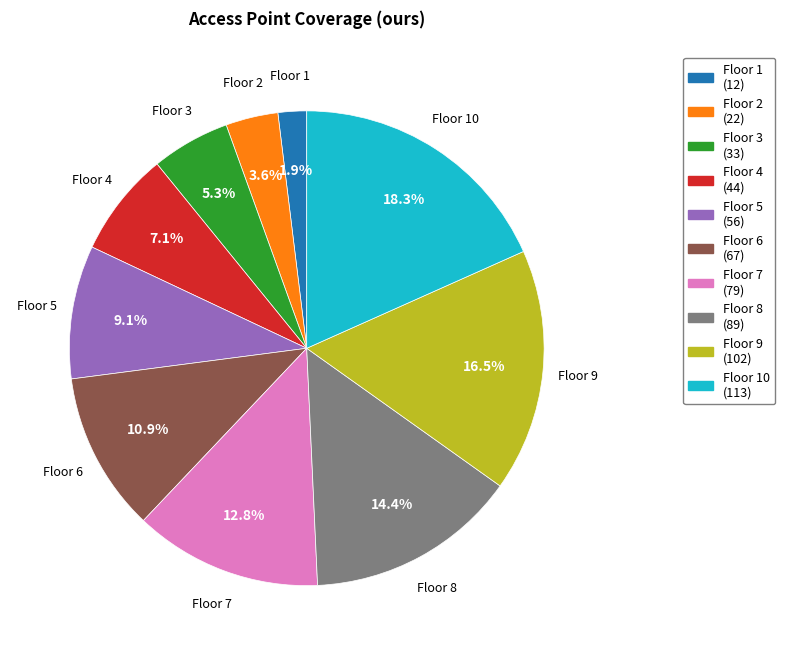

Does any single category account for the majority?

No